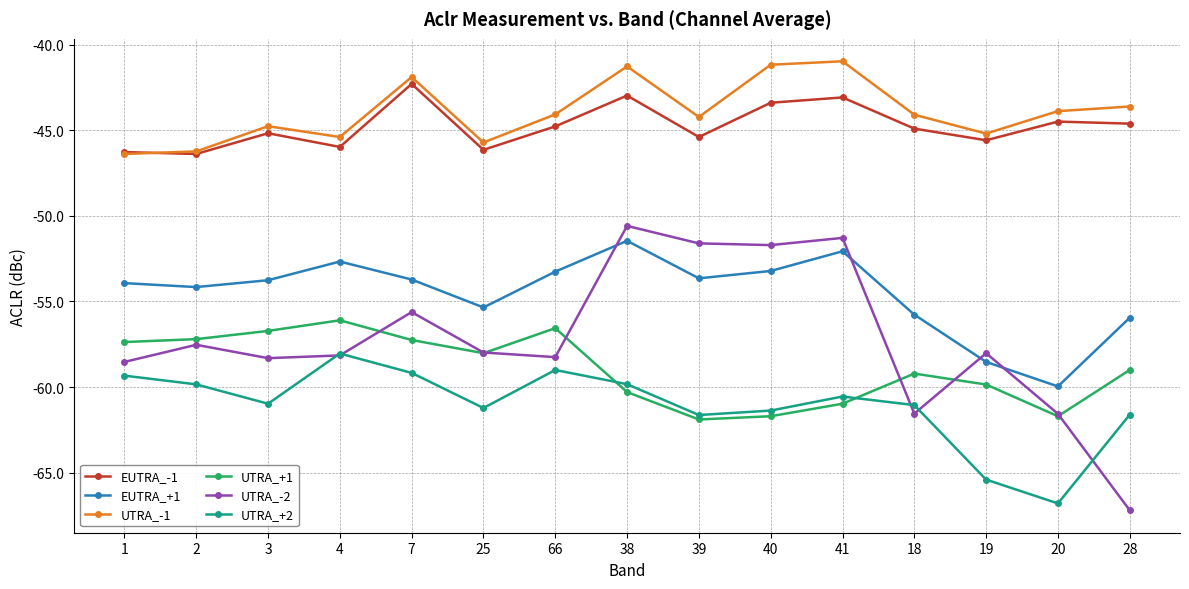

The UTRA_-1 series shows -46.4 at 1. True or false?

True